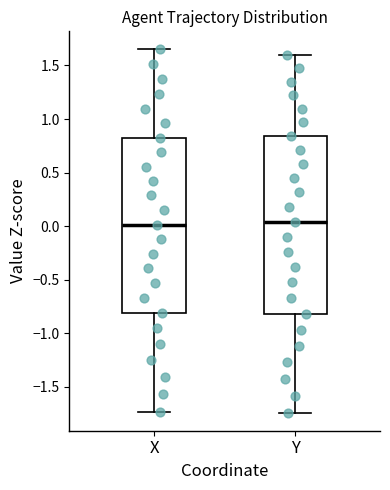

Reading left to right, read every box against the y-axis: the position of its median line, the range the box covers, and the ends of its whiskers. The values are not printed on the chart, so give them approximately, as read against the axis.

X: median 0.00, box -0.80 to 0.80, whiskers -1.75 to 1.65
Y: median 0.05, box -0.80 to 0.85, whiskers -1.75 to 1.60